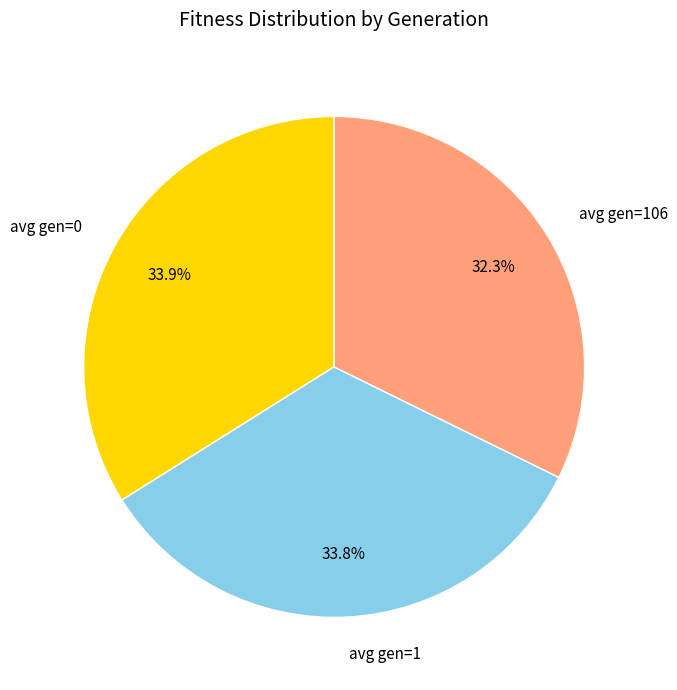

To the nearest percent, what is the average slice percentage?

33%